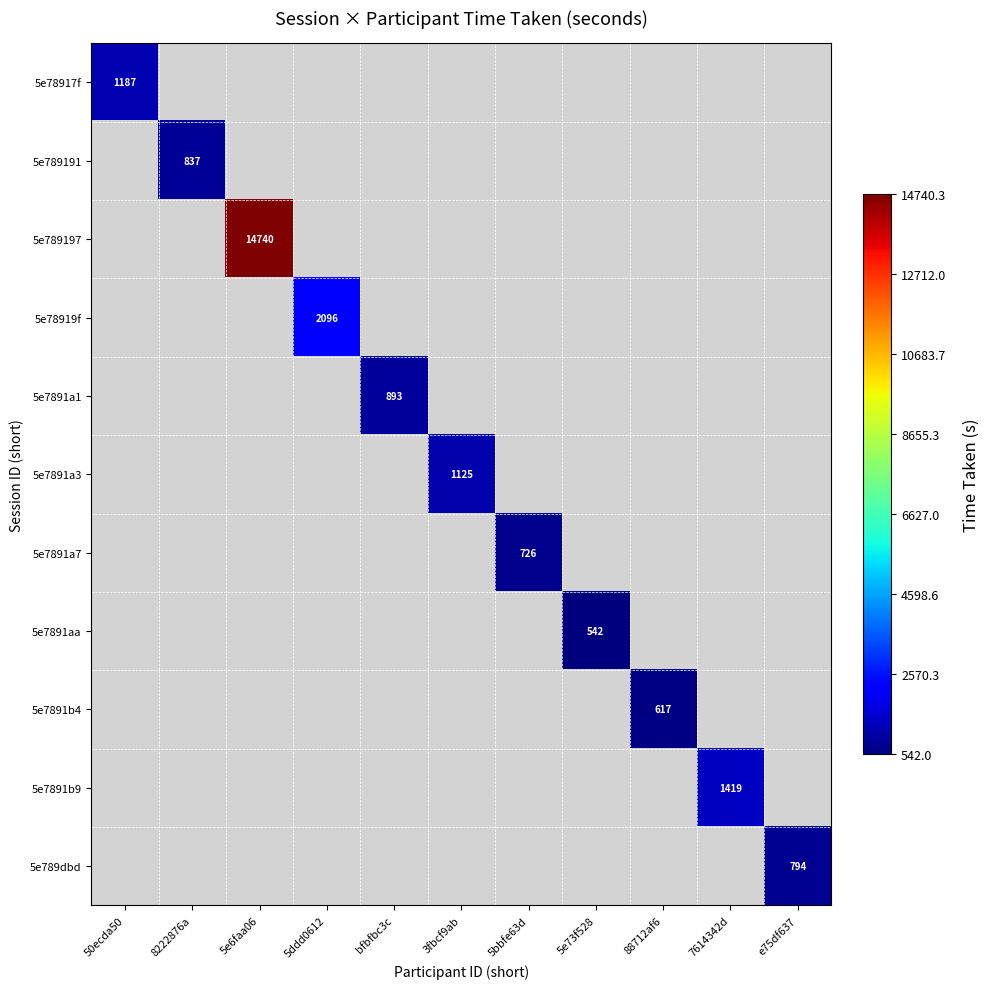

What is the maximum value shown in the chart?

14740.3